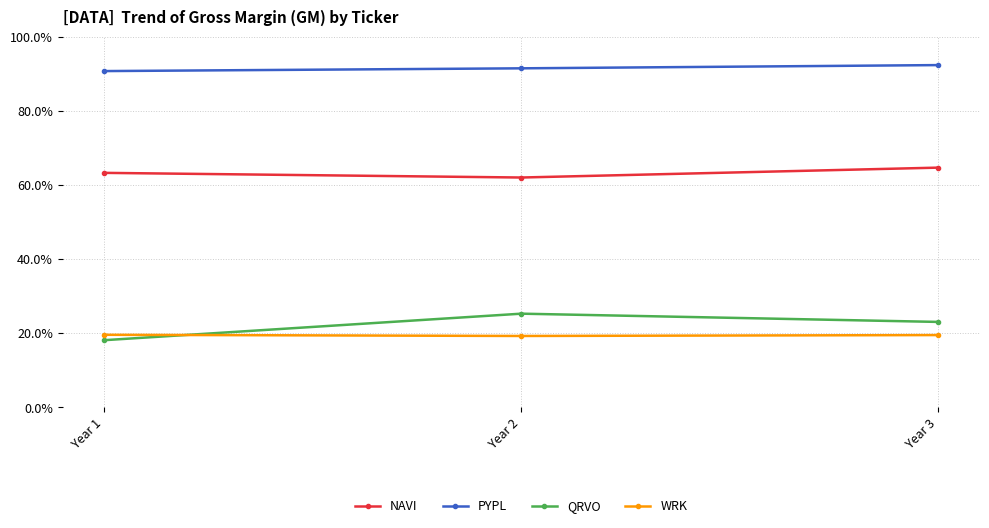

What is the sum of all QRVO values?

0.7